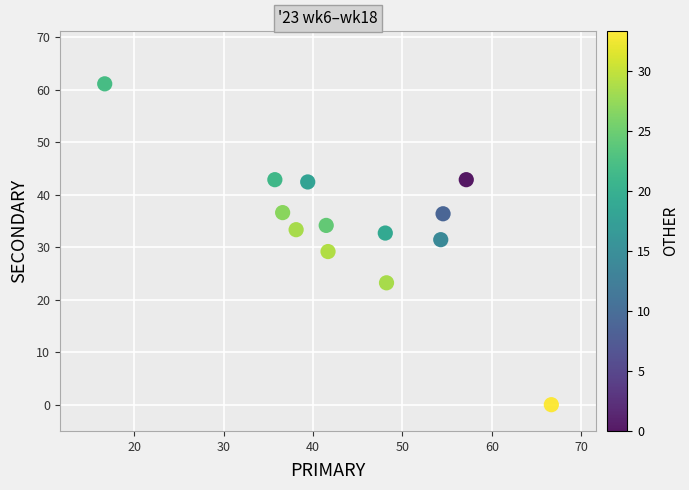

What is the range of Y values (max minus min)?

61.1